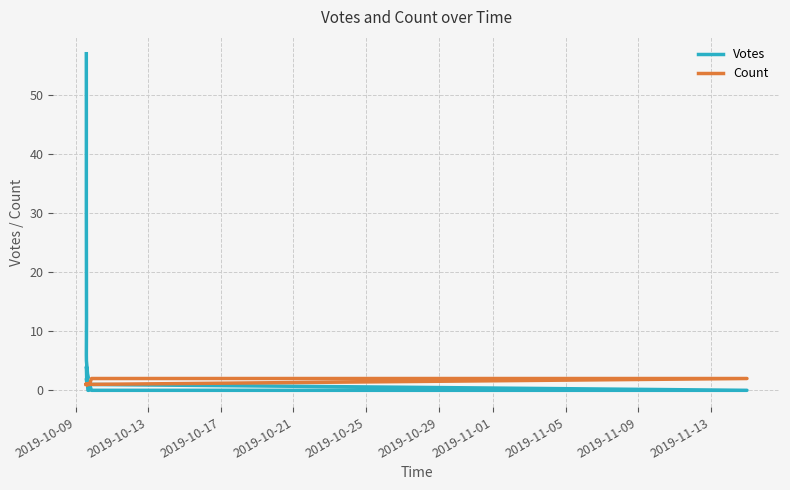

List the series in order of their peak value, highest first.

Votes, Count